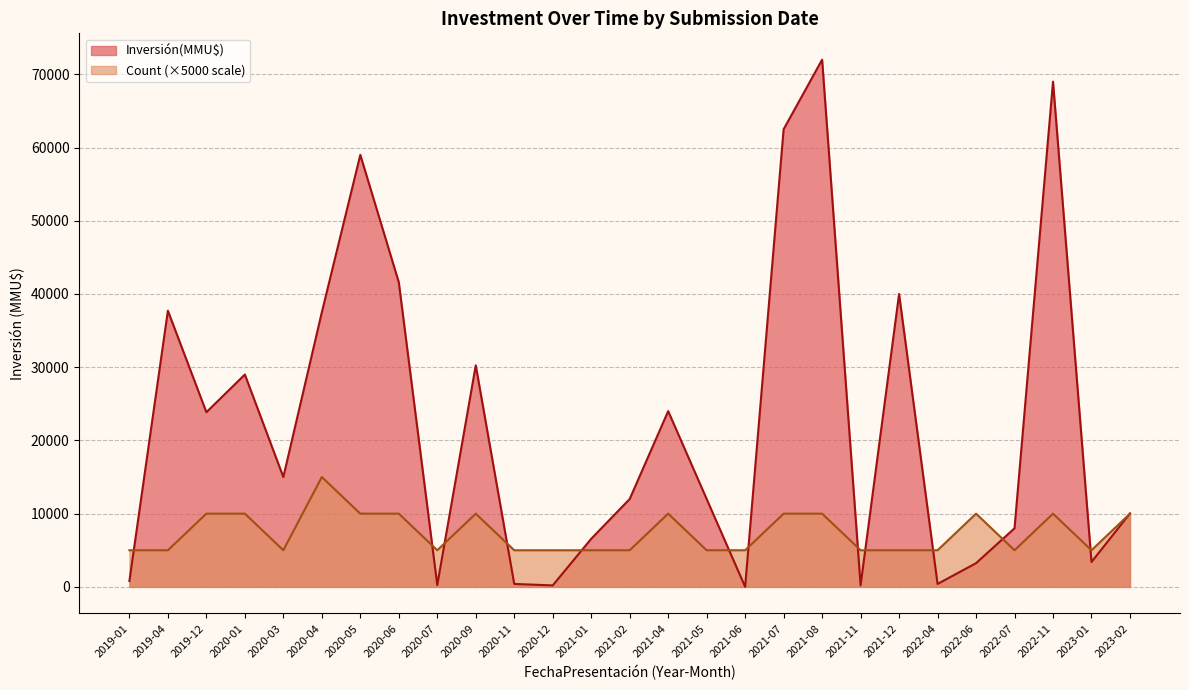

At which category is the sum across all series the highest?

2021-08